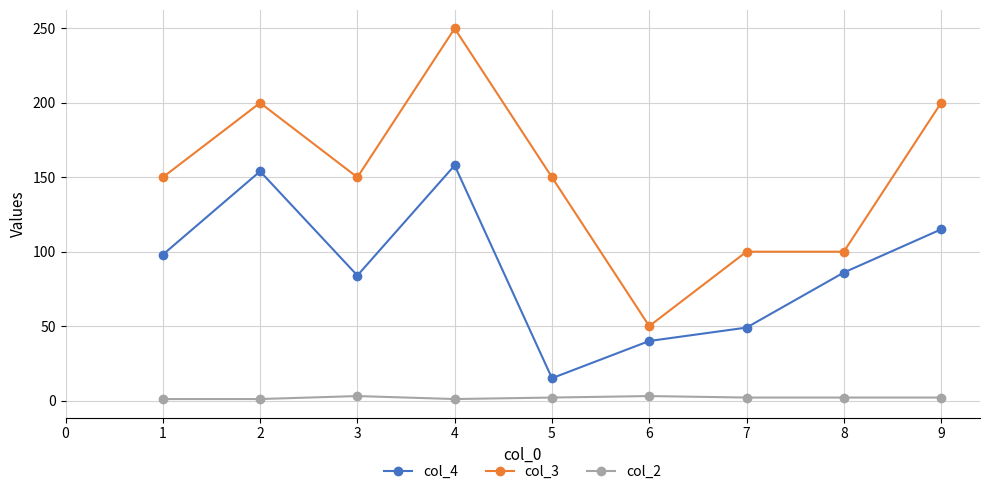

Count the col_2 values in the range 1 to 2.

7